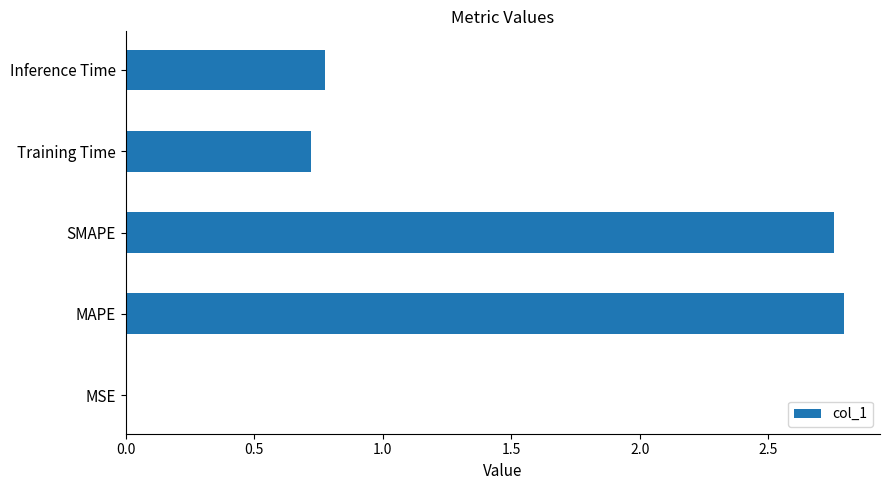

Between SMAPE and MSE, which is larger?

SMAPE